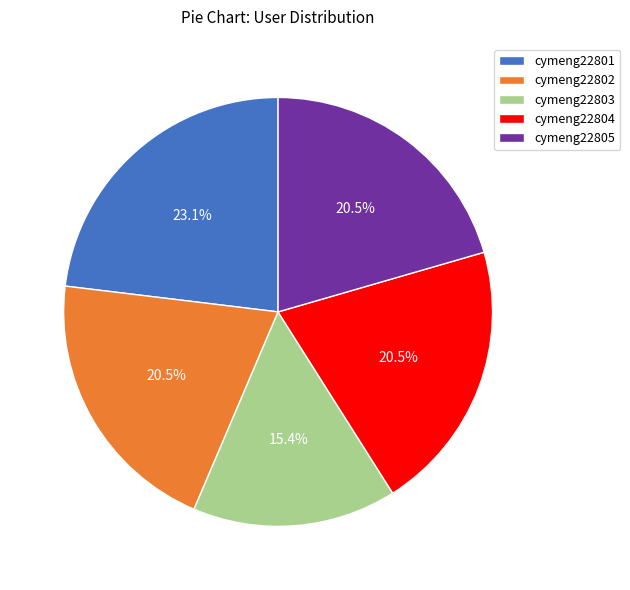

What is the largest slice in the pie chart?

cymeng22801